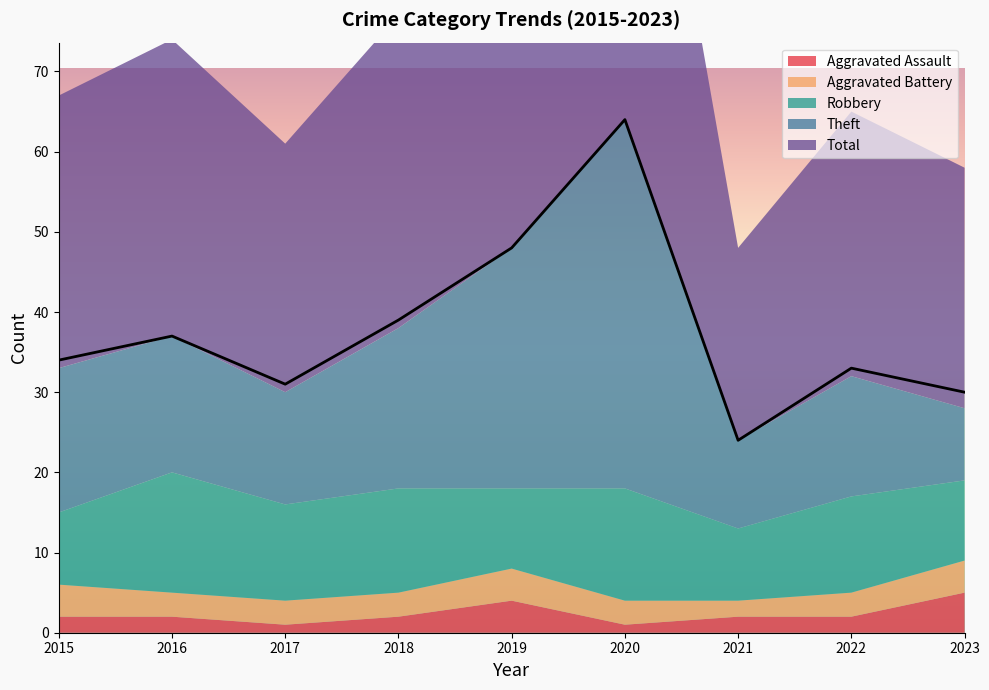

Reading left to right, list all the values displayed in this chart.

Aggravated Assault: 2	2	1	2	4	1	2	2	5
Aggravated Battery: 4	3	3	3	4	3	2	3	4
Robbery: 9	15	12	13	10	14	9	12	10
Theft: 18	17	14	20	30	46	11	15	9
Total: 34	37	31	39	48	64	24	33	30